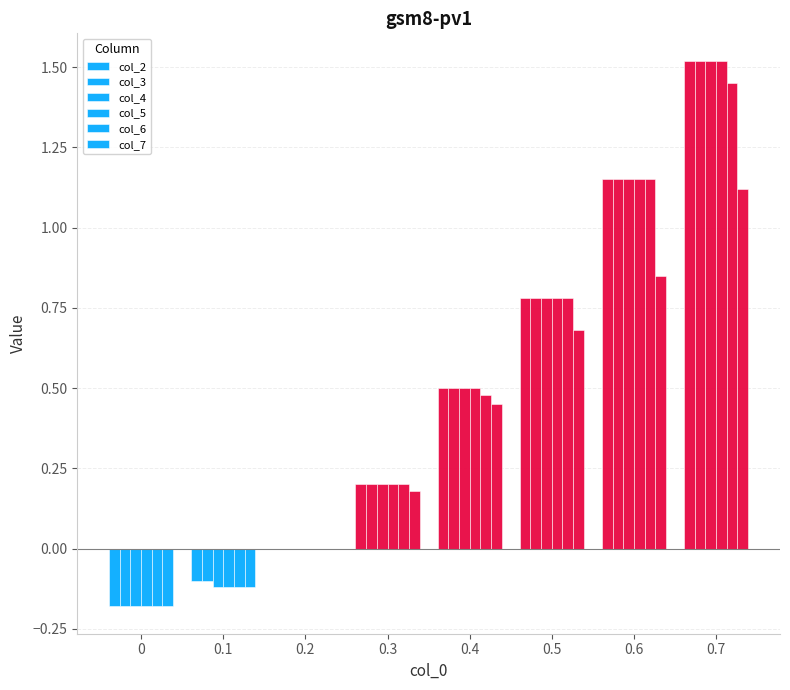

What is the difference between the highest and lowest values at 0.6?

0.3